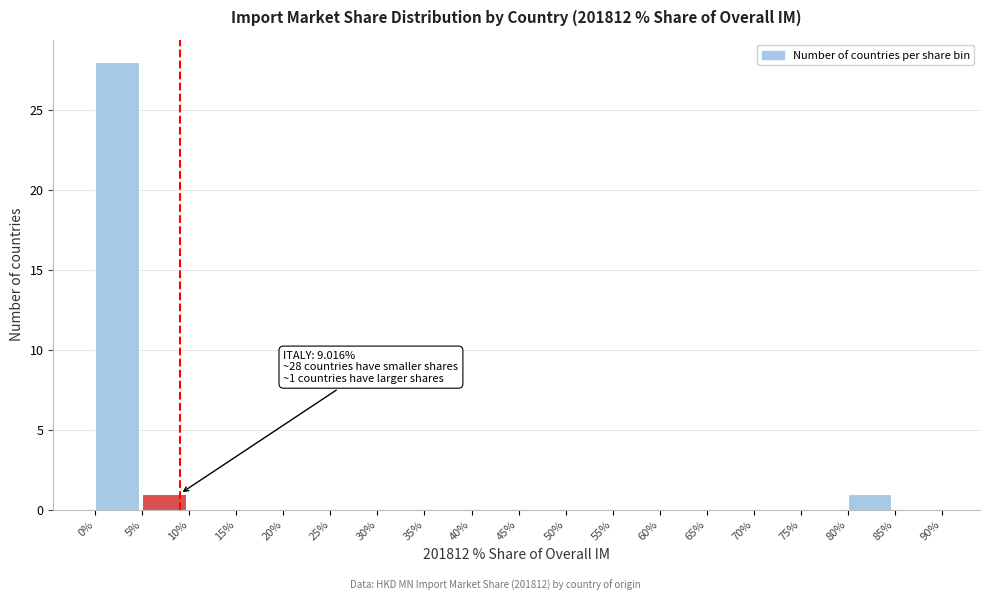

Which range on the x-axis has the tallest bar?

0% to 5%